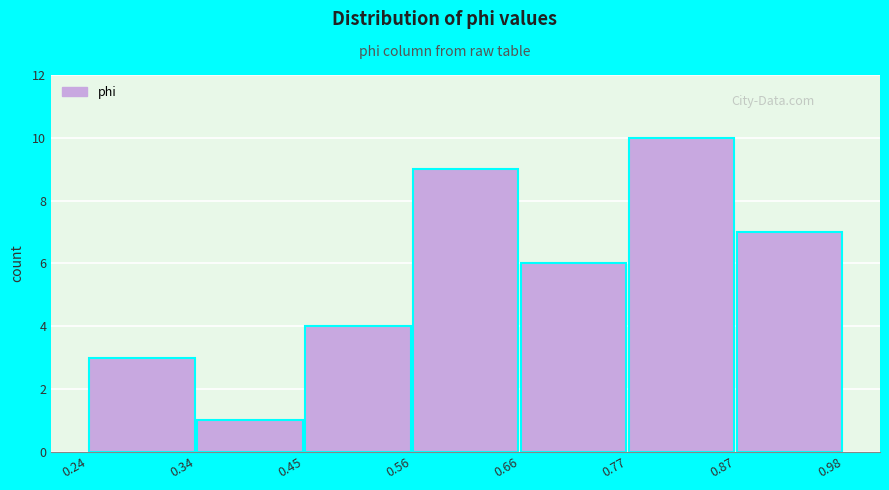

What is the height of the bar covering 0.56 to 0.66 on the x-axis? The values are not printed on the chart, so give them approximately, as read against the axis.

9